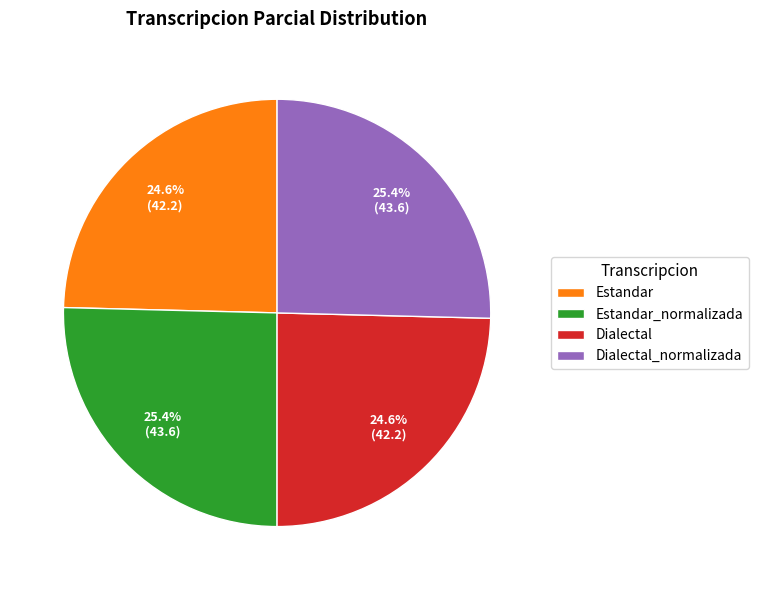

Does Dialectal account for over 50% of the chart?

No